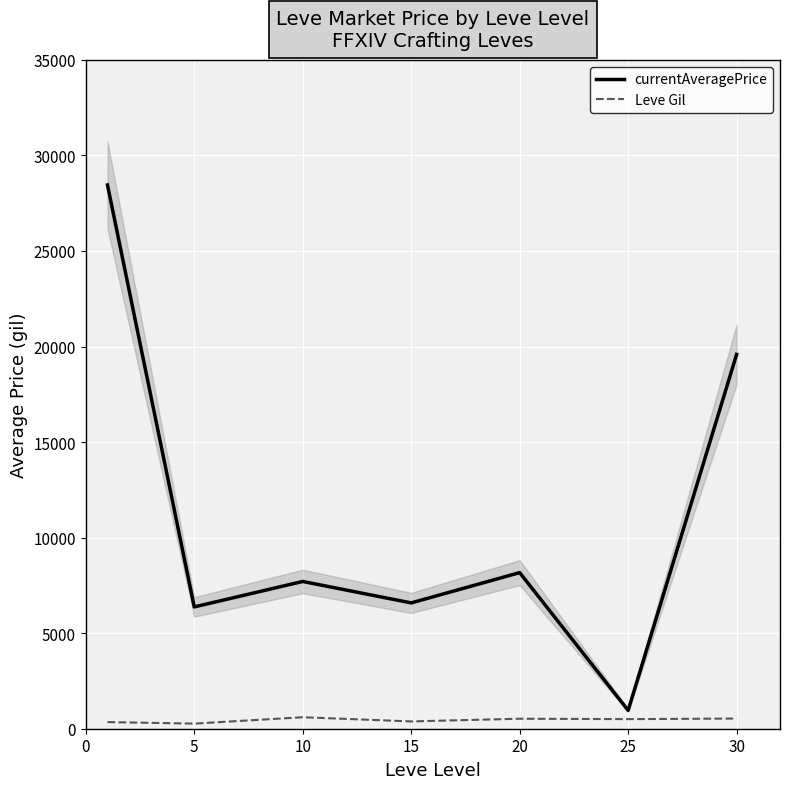

Where is currentAveragePrice nearest to the value 14706?

30